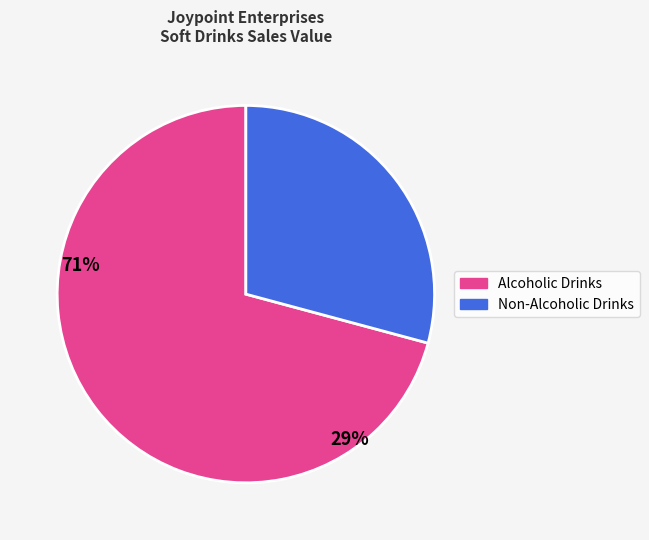

Is there a majority slice in this chart?

Yes